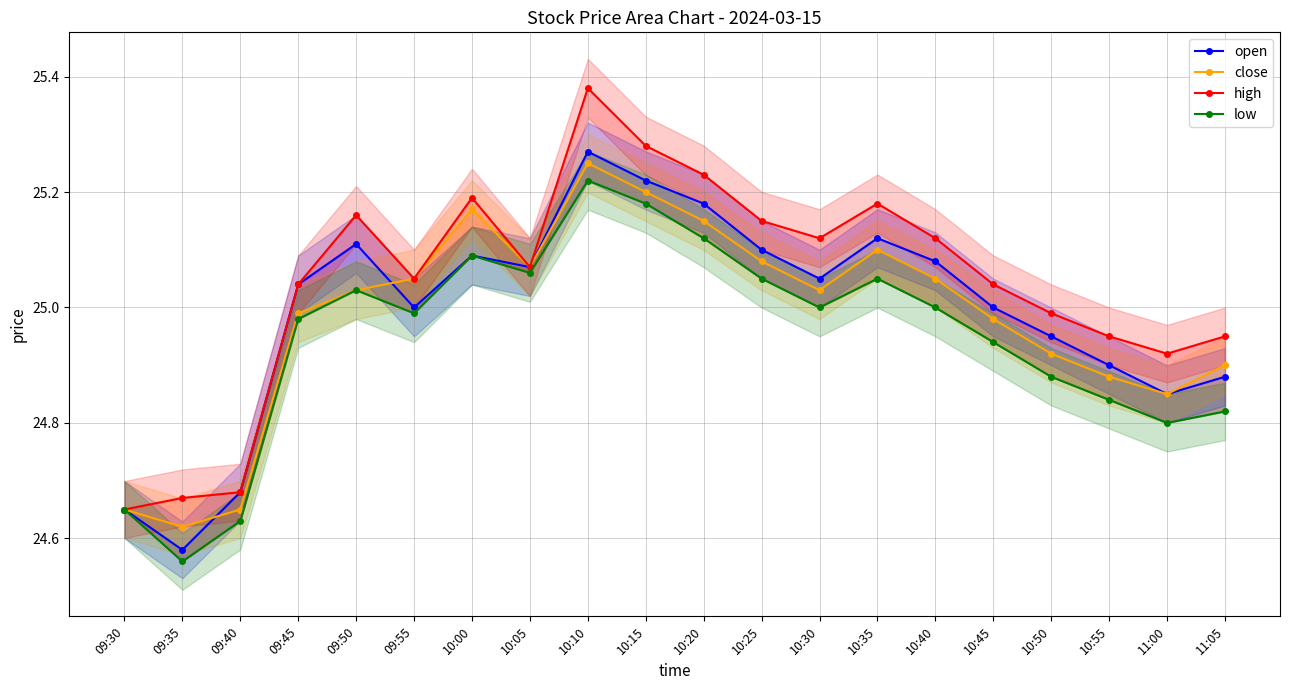

What is the difference between the highest and lowest values at 10:25?

0.1